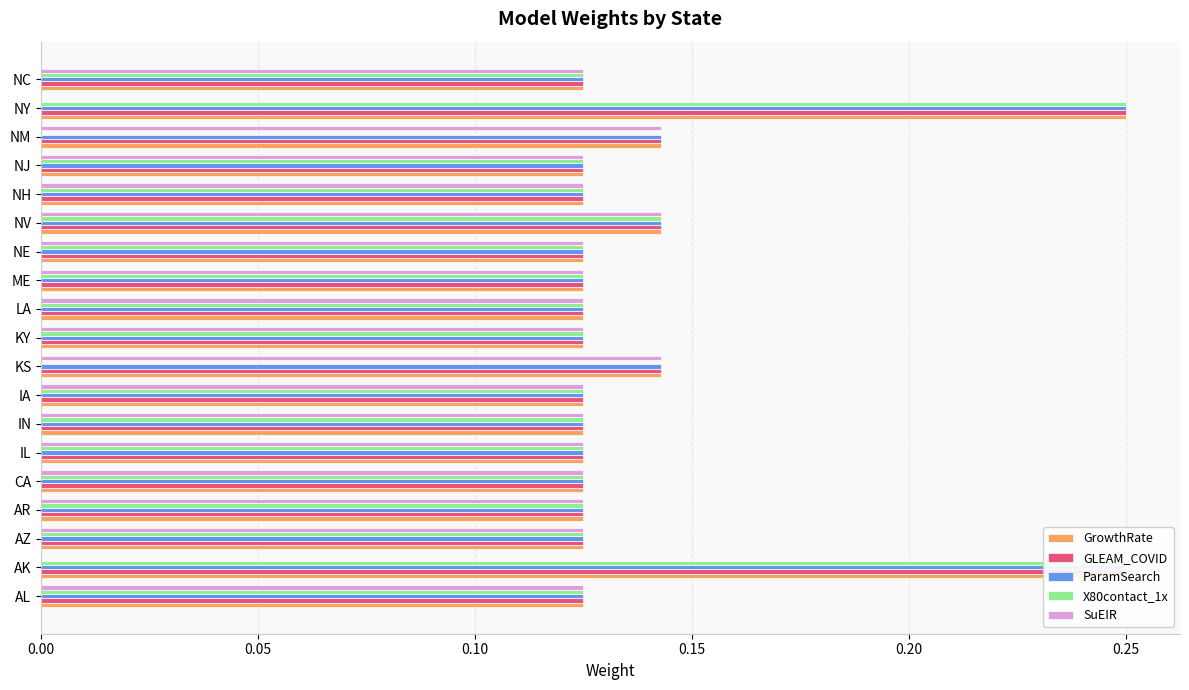

What position from the left is AK?

2